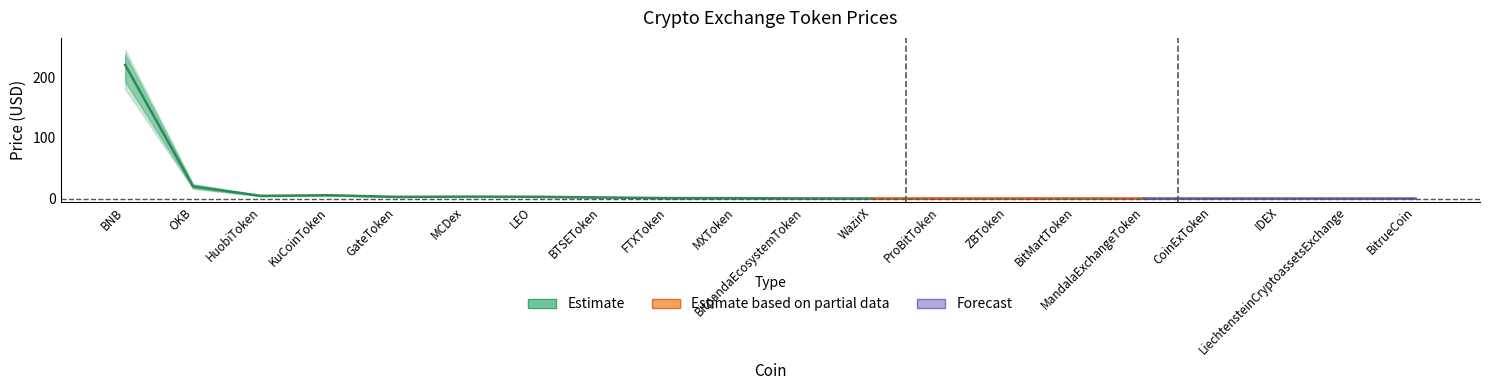

True or false: Price_low and Price_mid intersect in this chart.

False